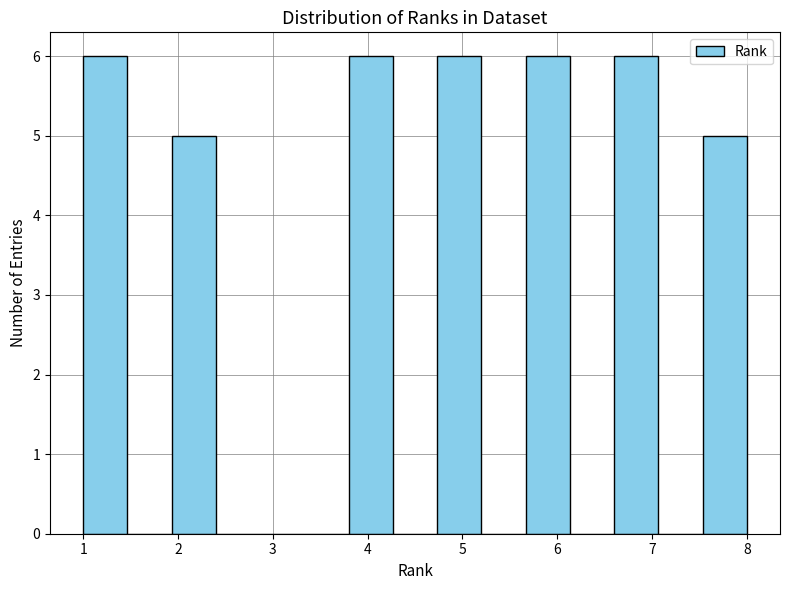

How tall is the bar that spans 6.6 to 7.1 on the x-axis? Neither the bar edges nor the heights are printed on the chart, so give them approximately, as read against the axes.

6